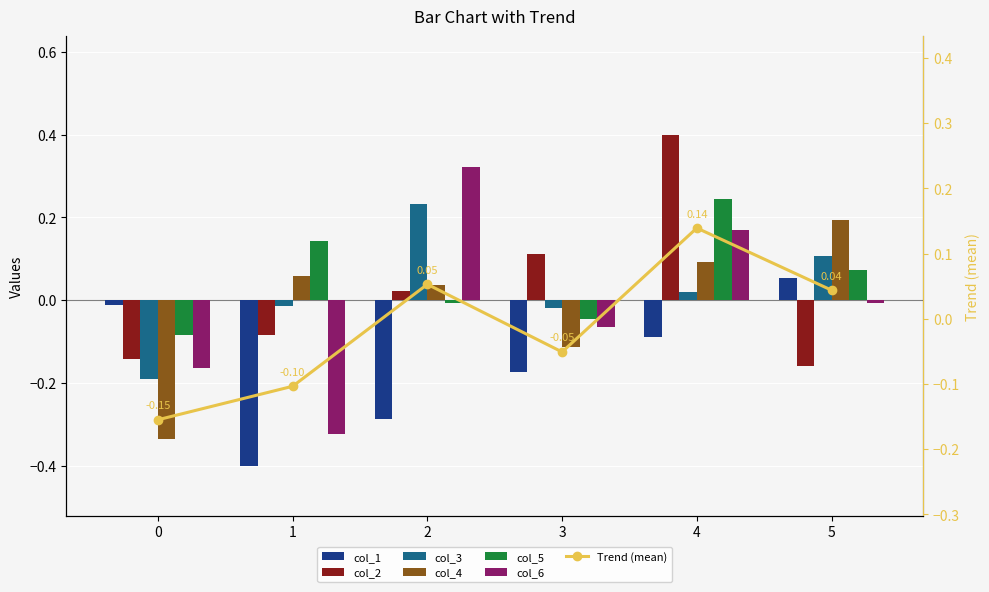

At which category does the chart reach its minimum across all series?

1